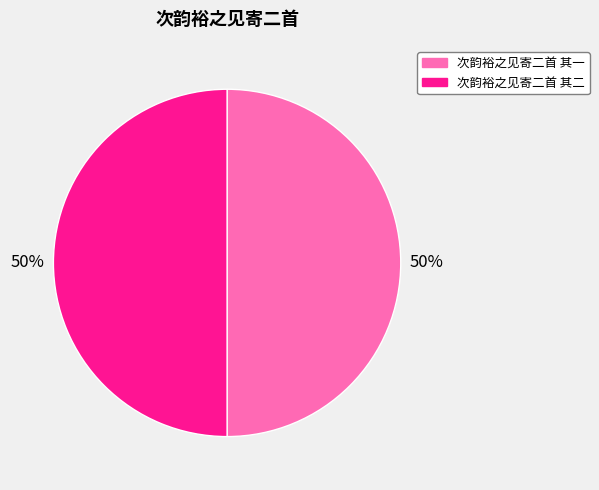

Is the sum of 次韵裕之见寄二首 其一 and 次韵裕之见寄二首 其二 greater than half?

Yes